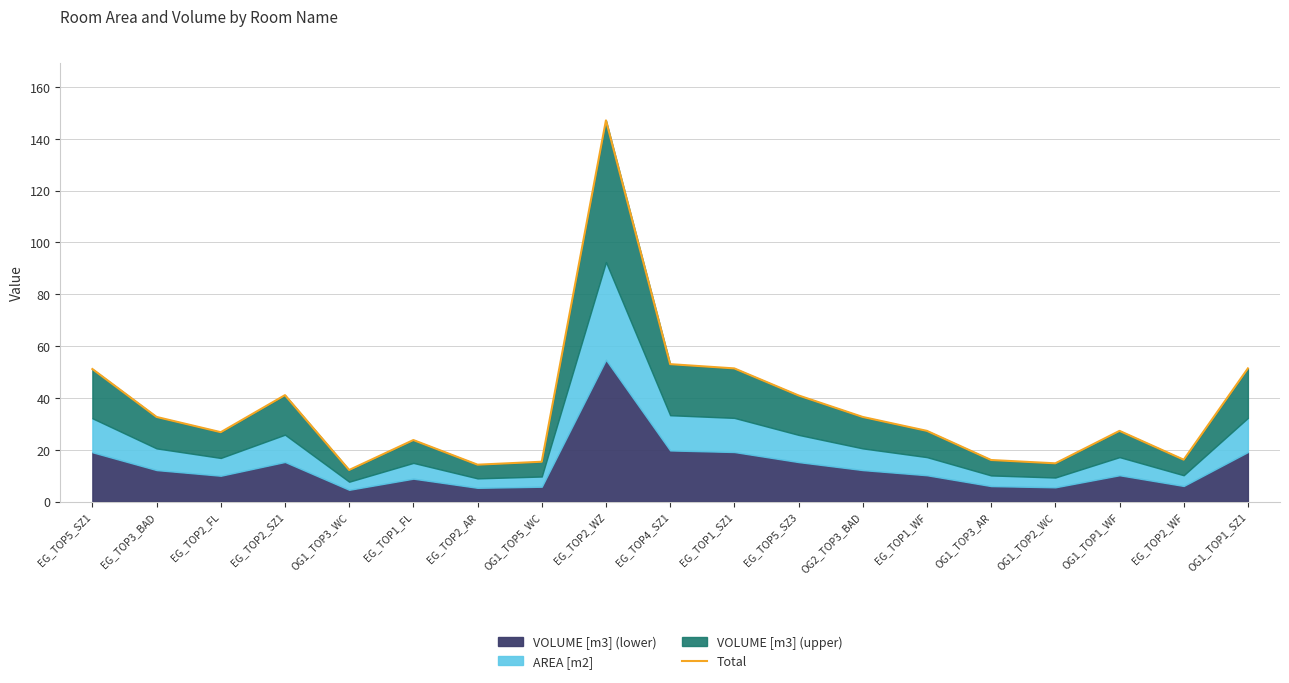

Where is the first local maximum?

EG_TOP2_SZ1